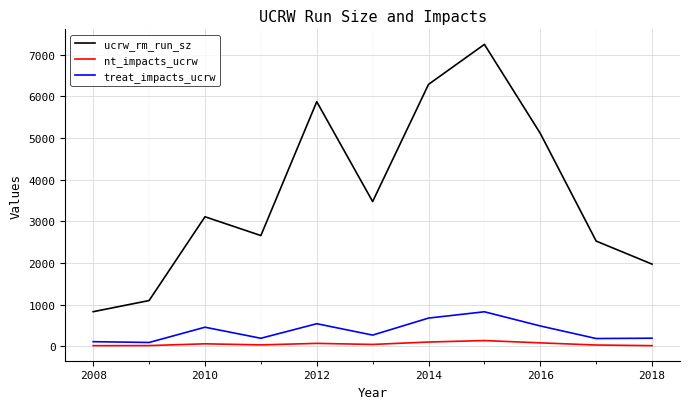

True or false: nt_impacts_ucrw has more than 1 points higher than both neighbors.

True